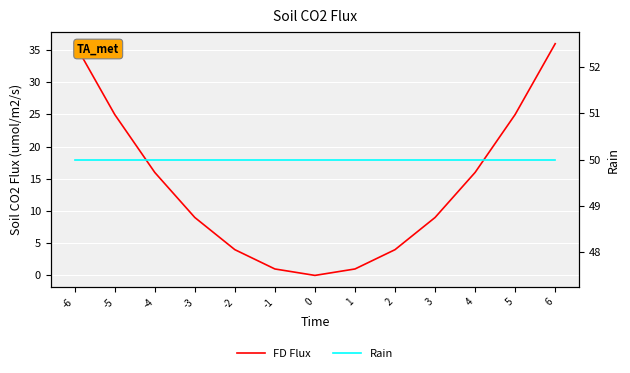

What is the maximum value shown in the chart?

50